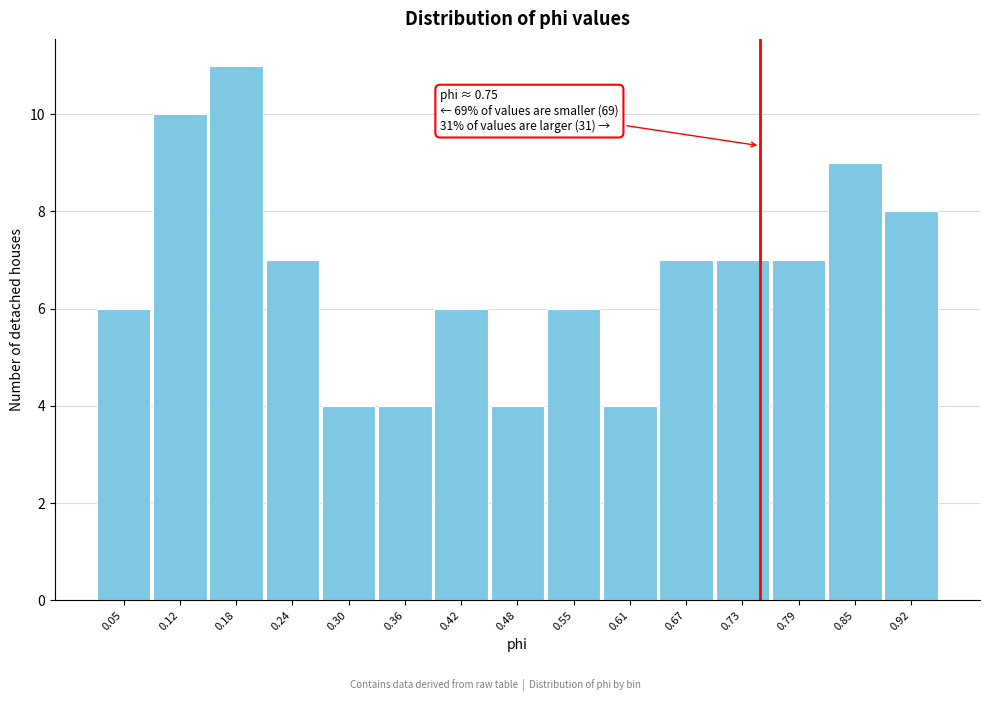

Which range on the x-axis has the tallest bar?

0.15 to 0.21